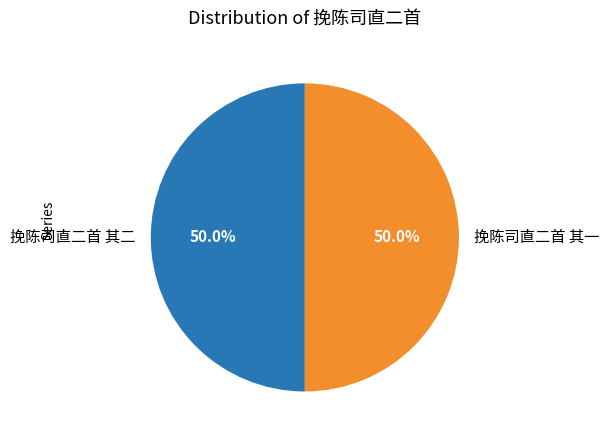

Combined, what portion of the pie is 挽陈司直二首 其一 and 挽陈司直二首 其二?

100.0%